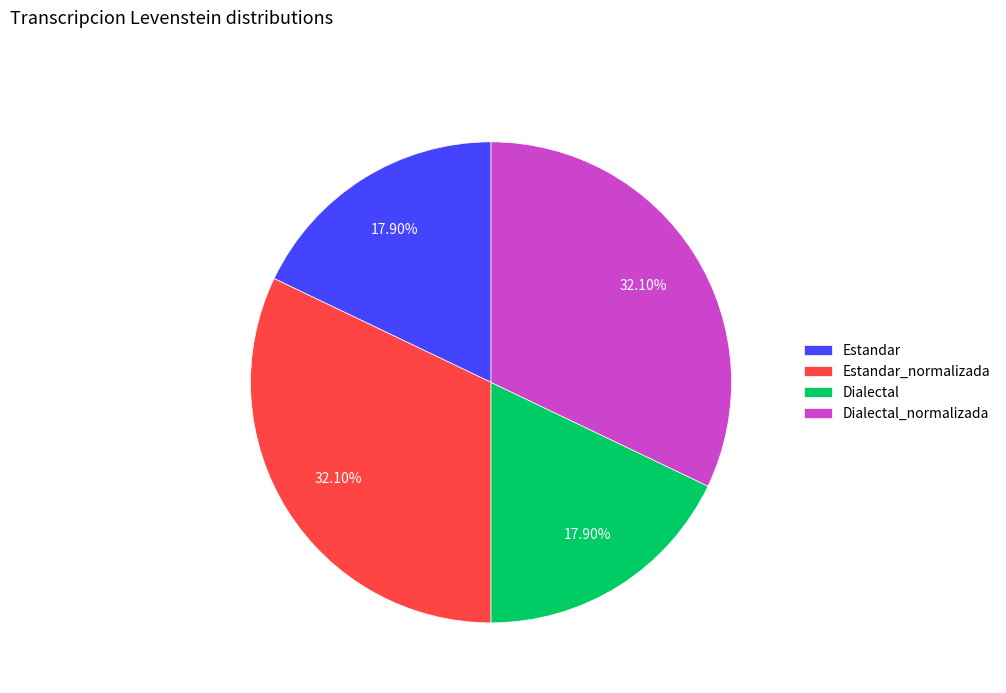

Which has a higher value, Estandar_normalizada or Estandar?

Estandar_normalizada